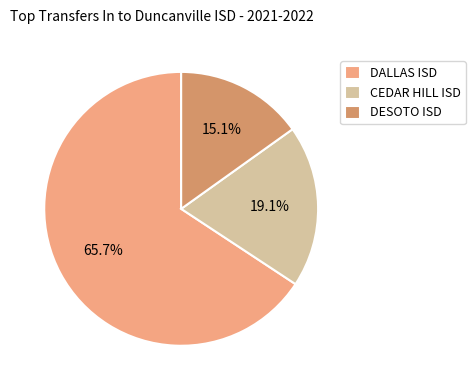

What percentage is NOT represented by CEDAR HILL ISD?

80.9%